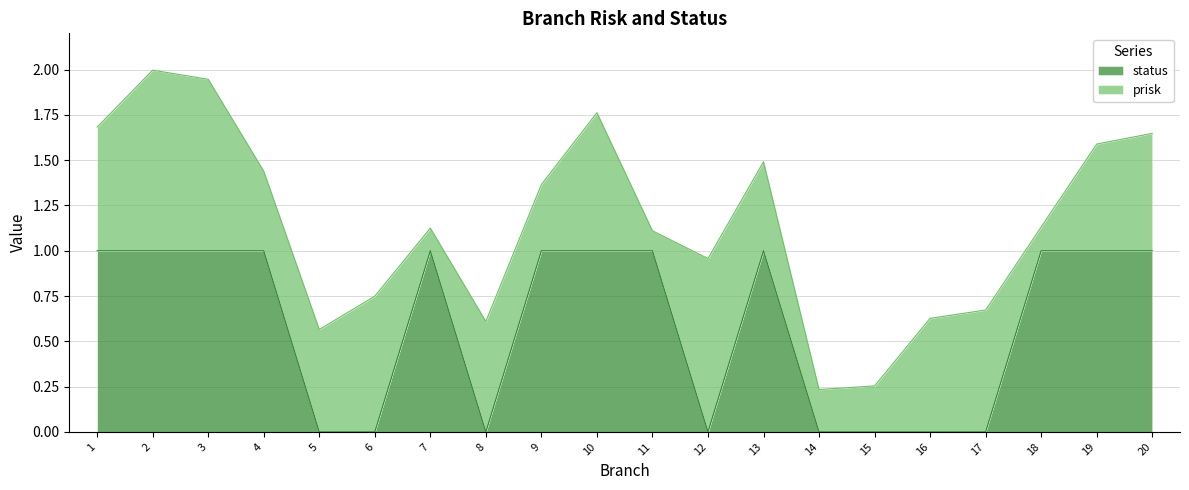

What are all the series names shown in the legend?

status, prisk